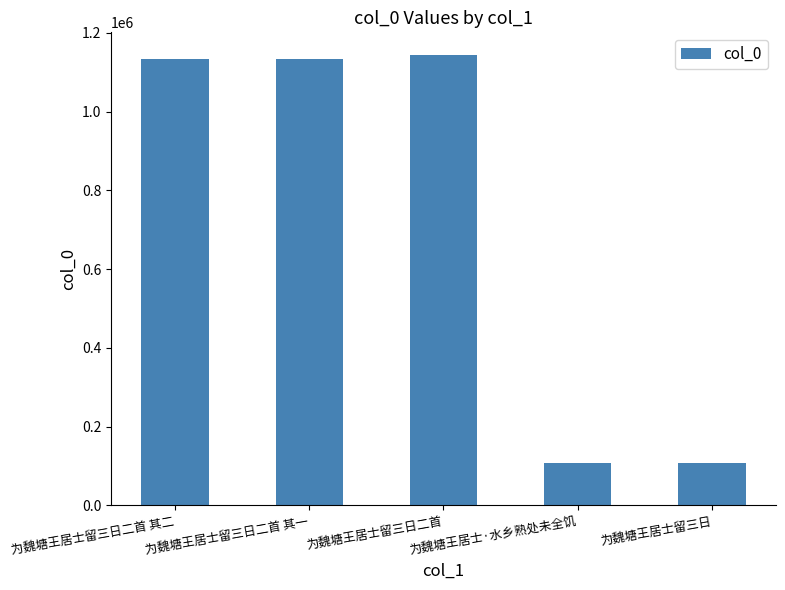

What is the label of the 4th bar from the right?

为魏塘王居士留三日二首 其一